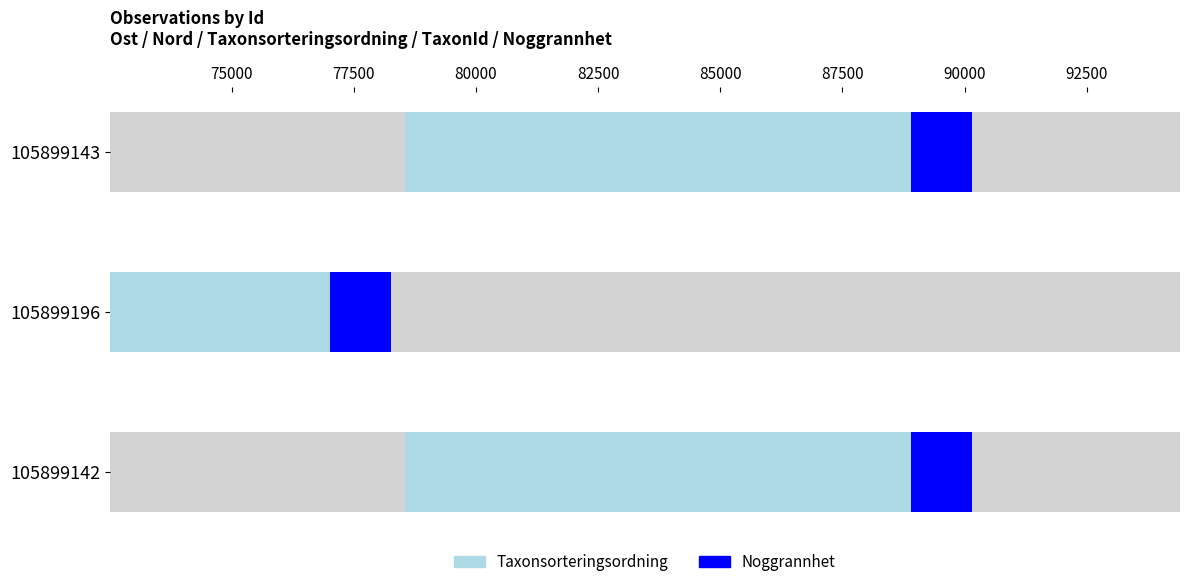

At which label is Nord closest to 6928373?

105899196